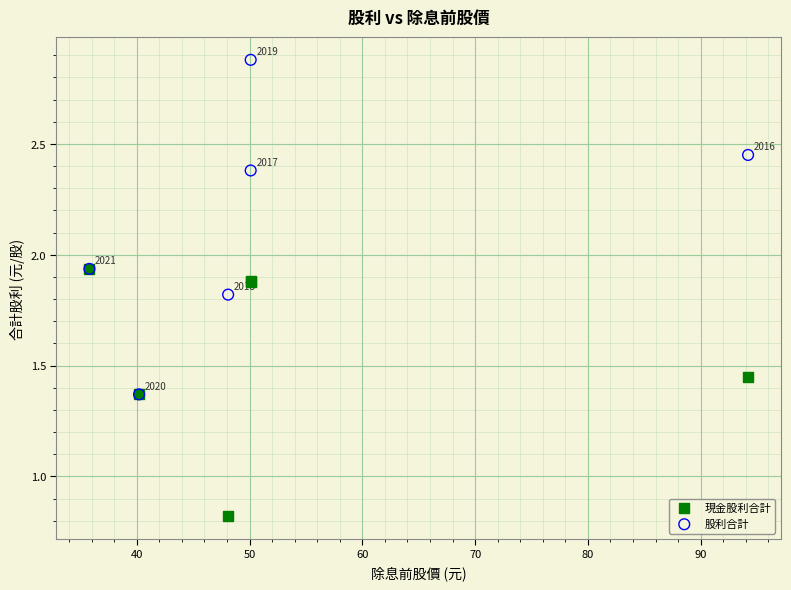

Across all series, what Y value is closest to 1?

0.8